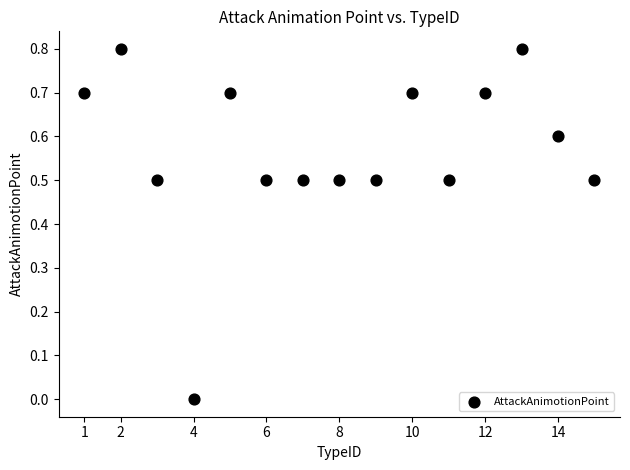

What is the range of Y values (max minus min)?

0.8